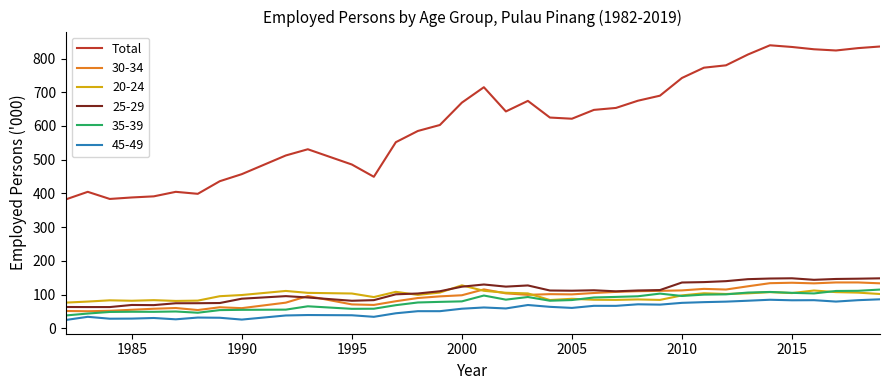

What is the greatest value displayed?

839.2